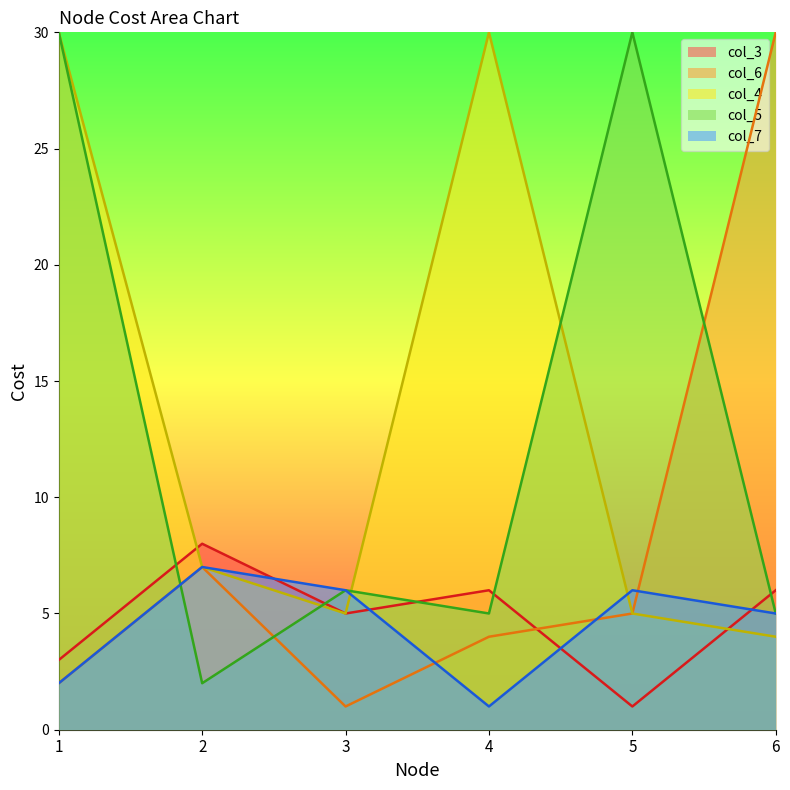

In col_4, how many points are lower than both neighbors (excluding endpoints)?

1